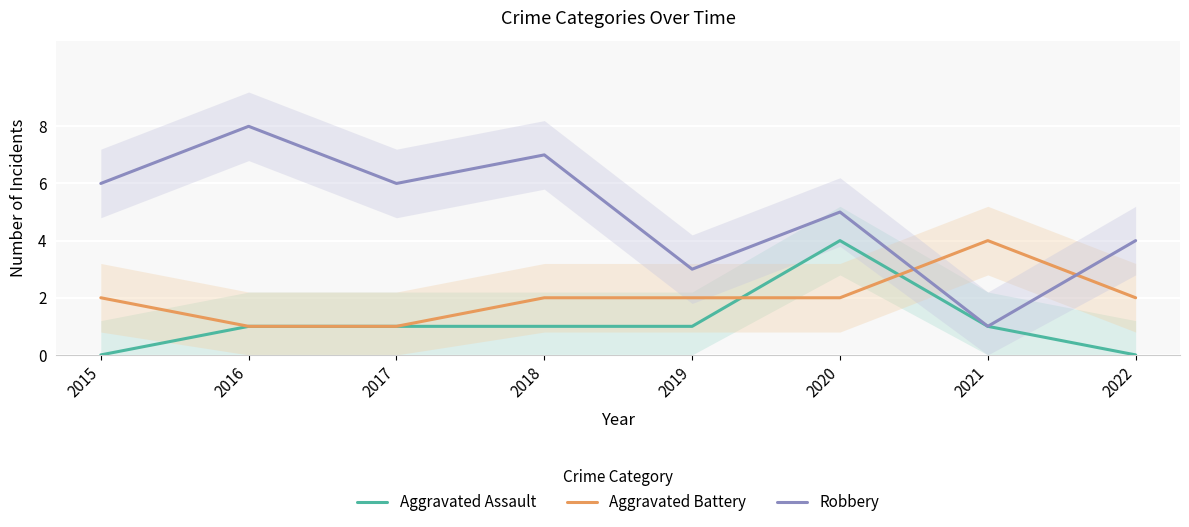

Is it true that Aggravated Assault equals 0 at 2015?

True